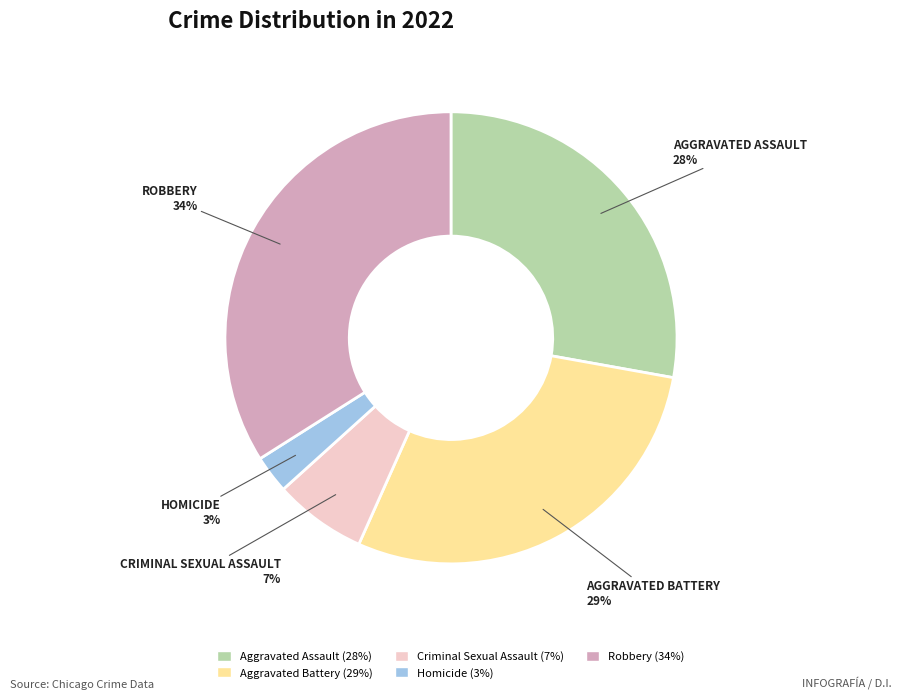

Between Criminal Sexual Assault and Robbery, which is larger?

Robbery